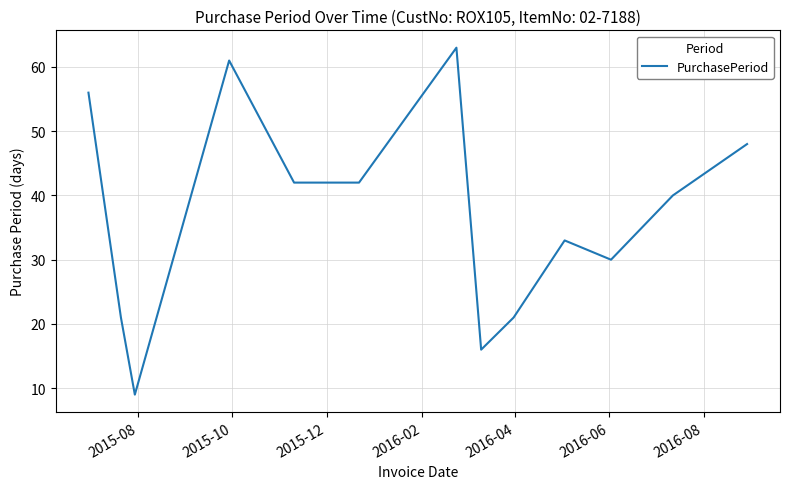

How many lines are shown in the chart?

1